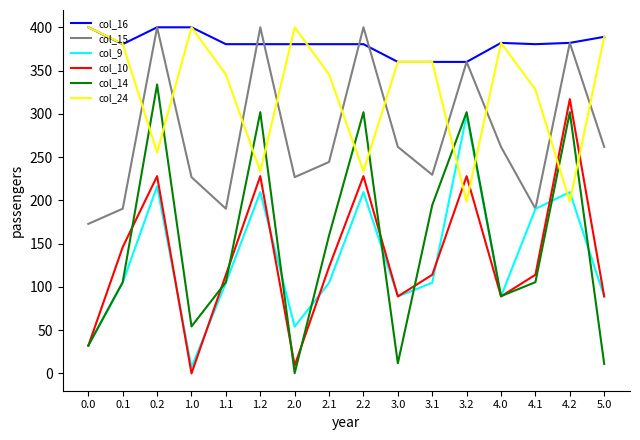

In col_15, how many points are lower than both neighbors (excluding endpoints)?

4